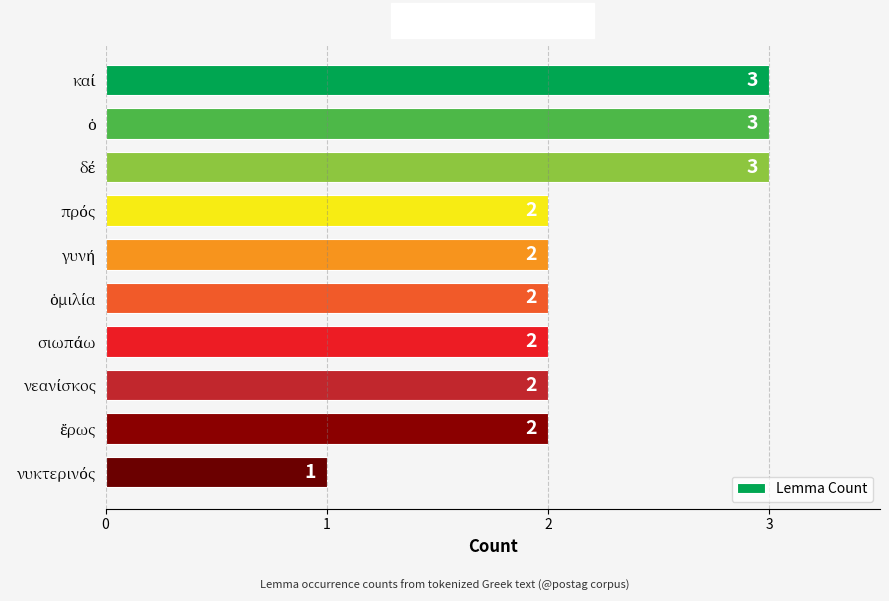

Reading top to bottom, list all the values displayed in this chart.

3	3	3	2	2	2	2	2	2	1